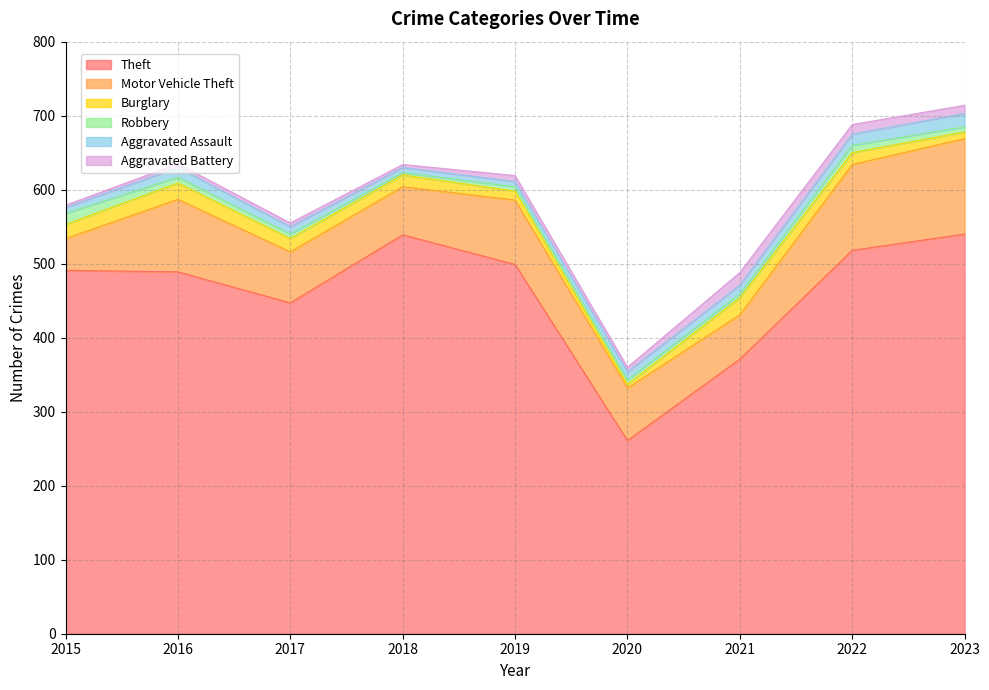

How many interior local peaks does the Motor Vehicle Theft series have?

2